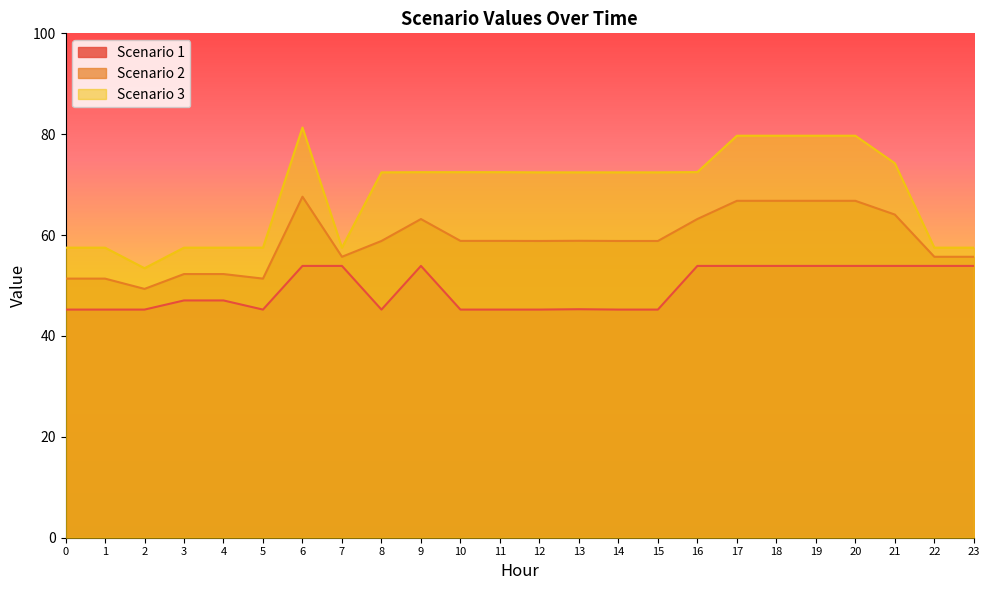

True or false: Scenario 3 has more than 2 points higher than both neighbors.

False